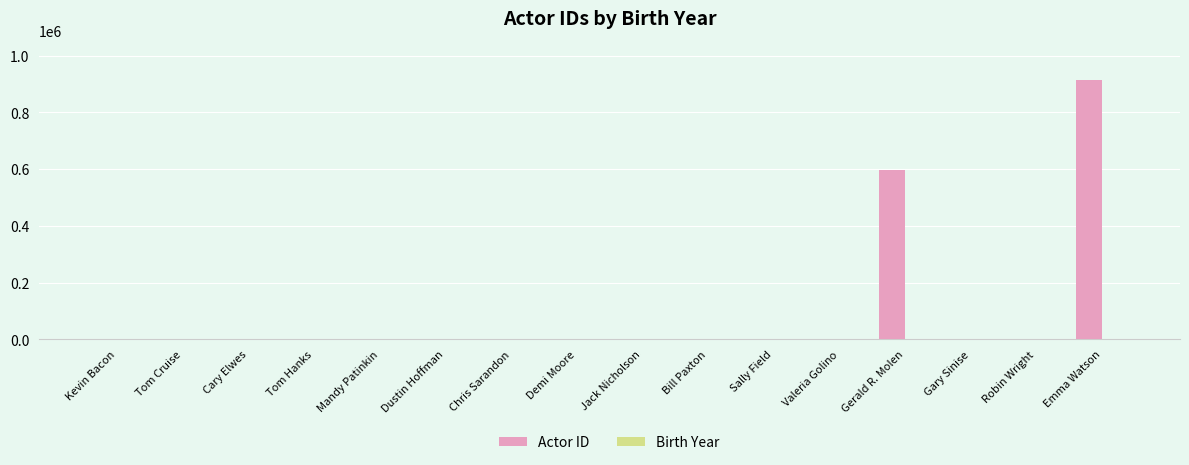

How many data points does each series have?

16